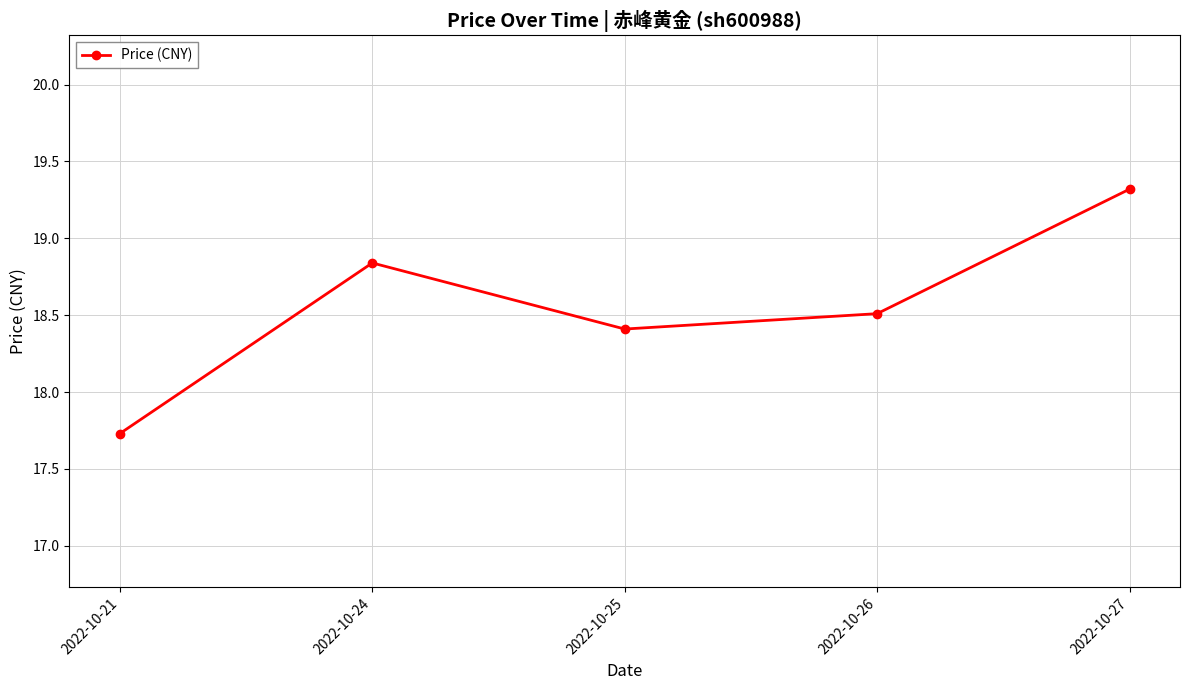

How many interior local valleys (lower than both neighbors) does the data have?

1